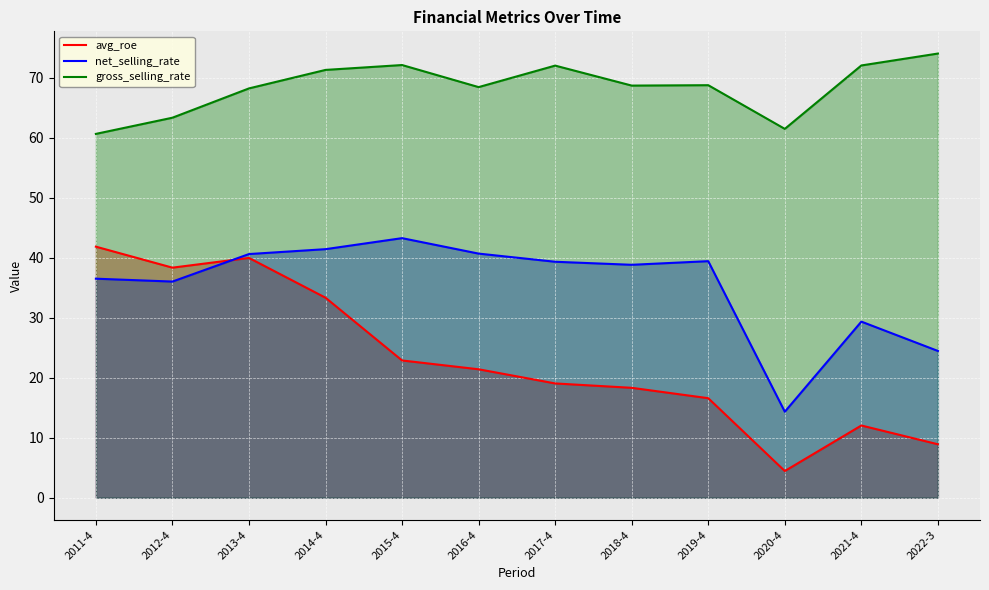

In gross_selling_rate, how many points are higher than both neighbors (excluding endpoints)?

3